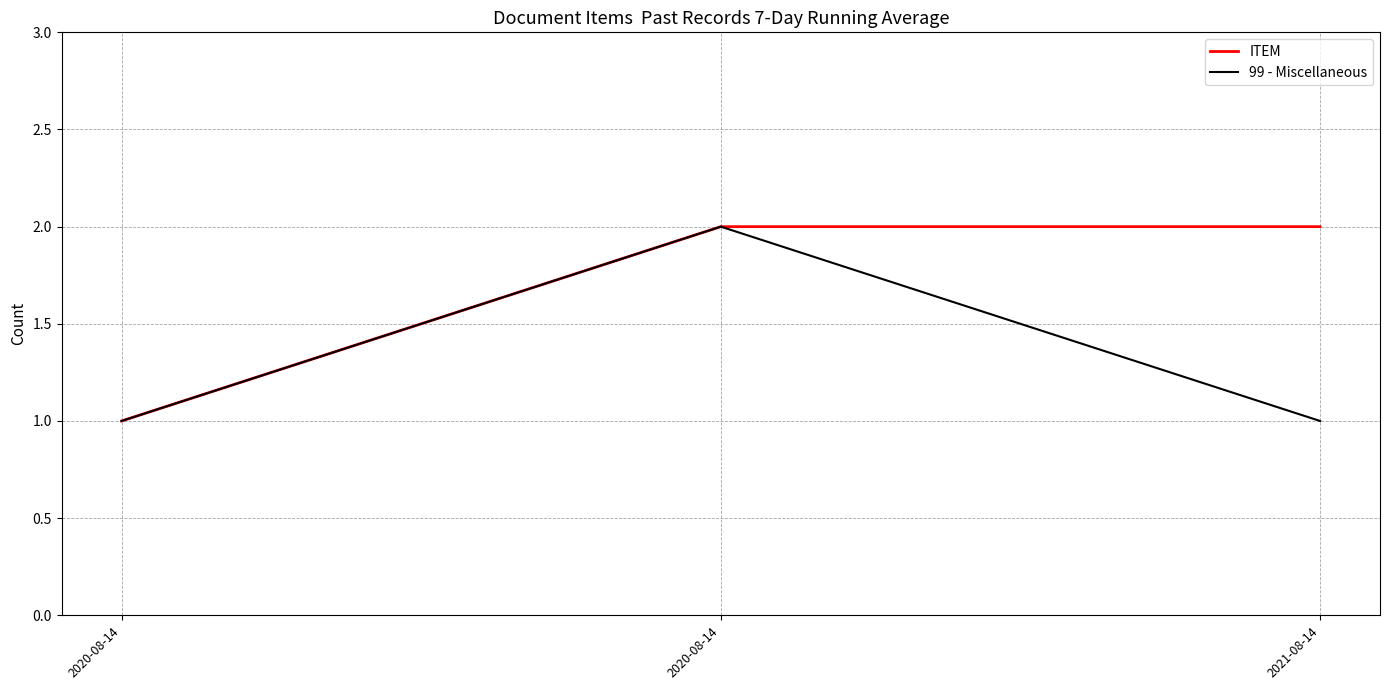

How many distinct data groups are displayed?

2